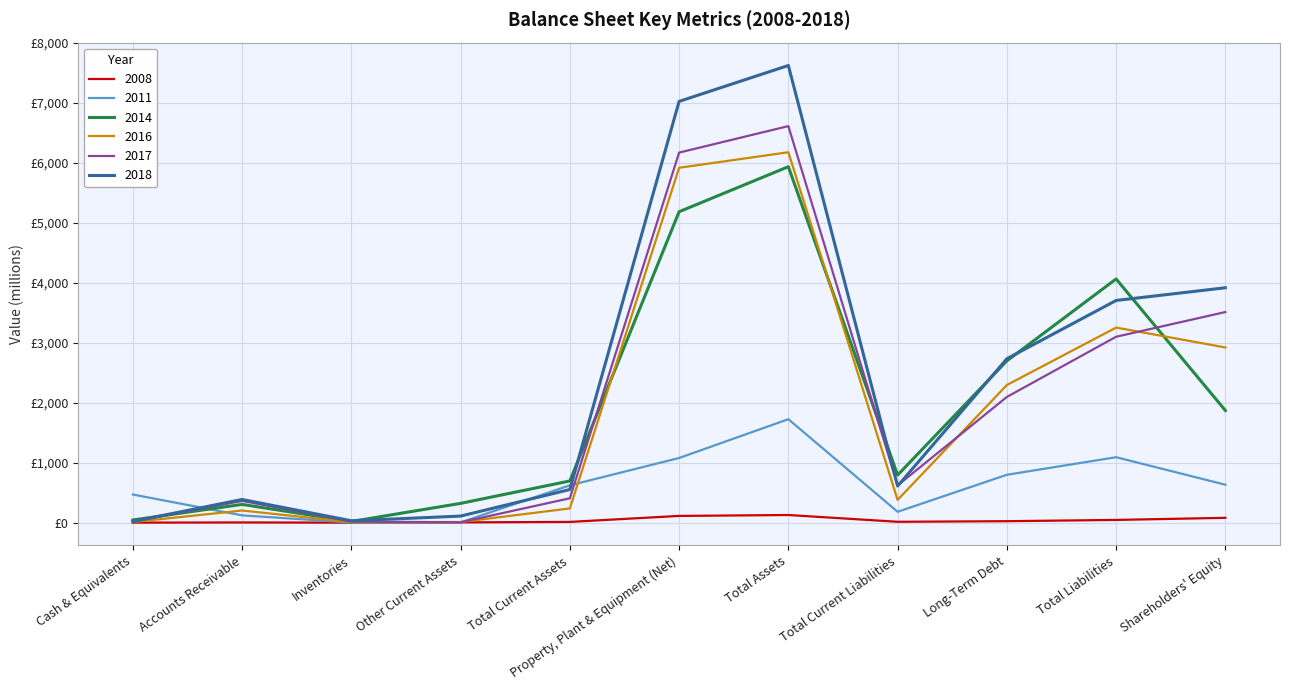

What is the maximum value for 2008?

129